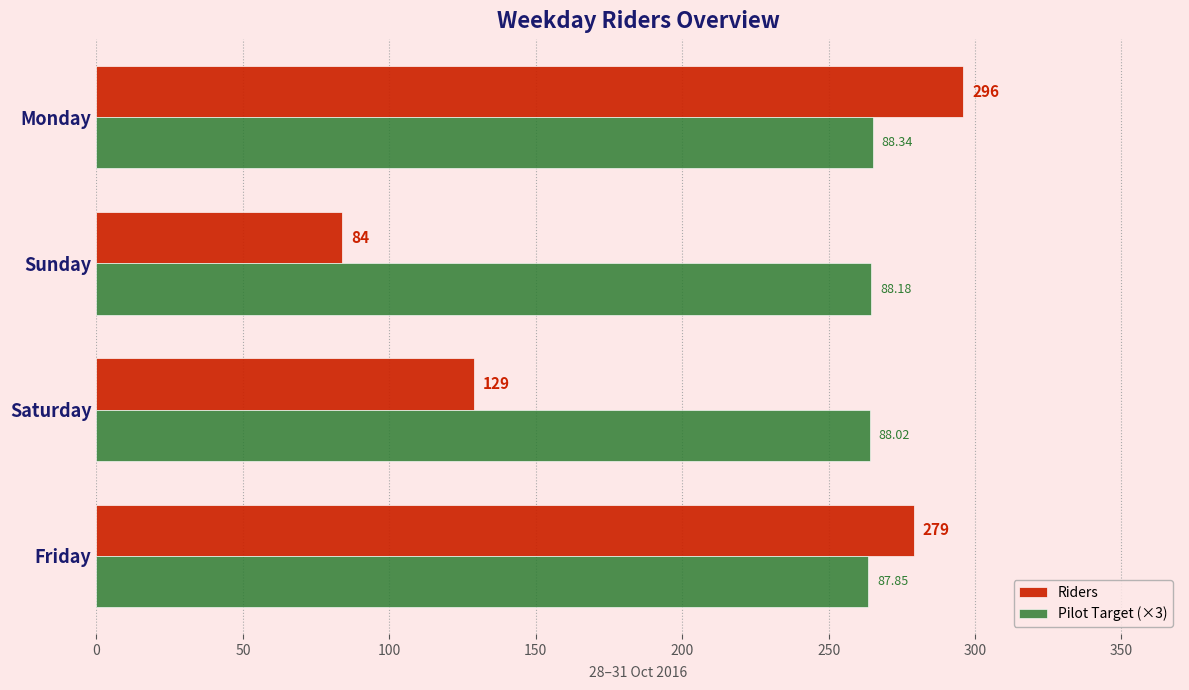

List the series in order of their peak value, lowest first.

Pilot Target (×3), Riders